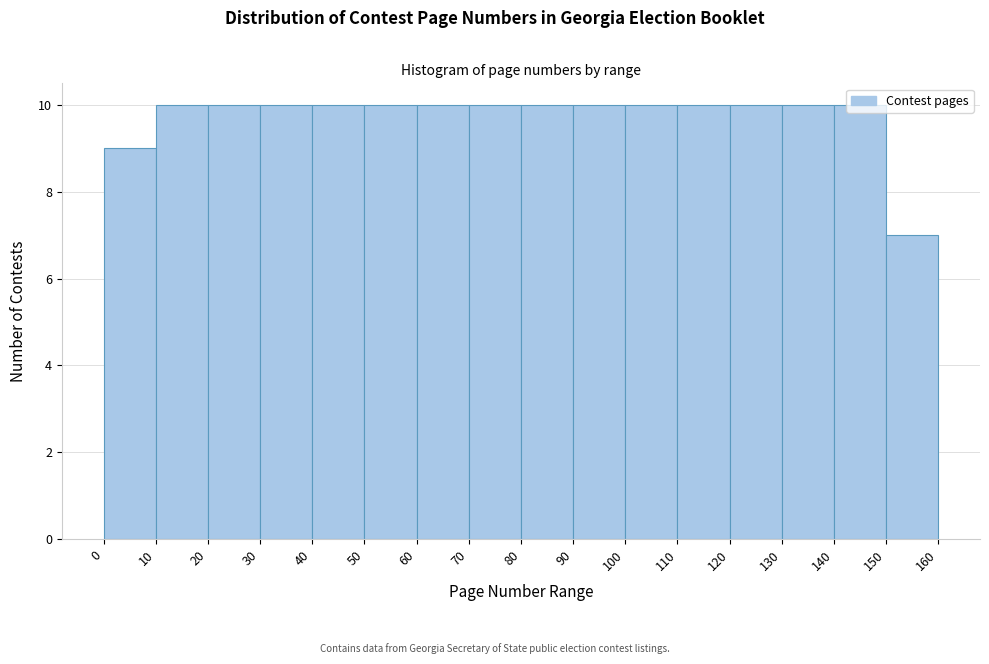

Reading left to right, list every bar in this chart as the range it spans on the x-axis followed by its height. The values are not printed on the chart, so give them approximately, as read against the axis.

0 to 10: 9
10 to 20: 10
20 to 30: 10
30 to 40: 10
40 to 50: 10
50 to 60: 10
60 to 70: 10
70 to 80: 10
80 to 90: 10
90 to 100: 10
100 to 110: 10
110 to 120: 10
120 to 130: 10
130 to 140: 10
140 to 150: 10
150 to 160: 7